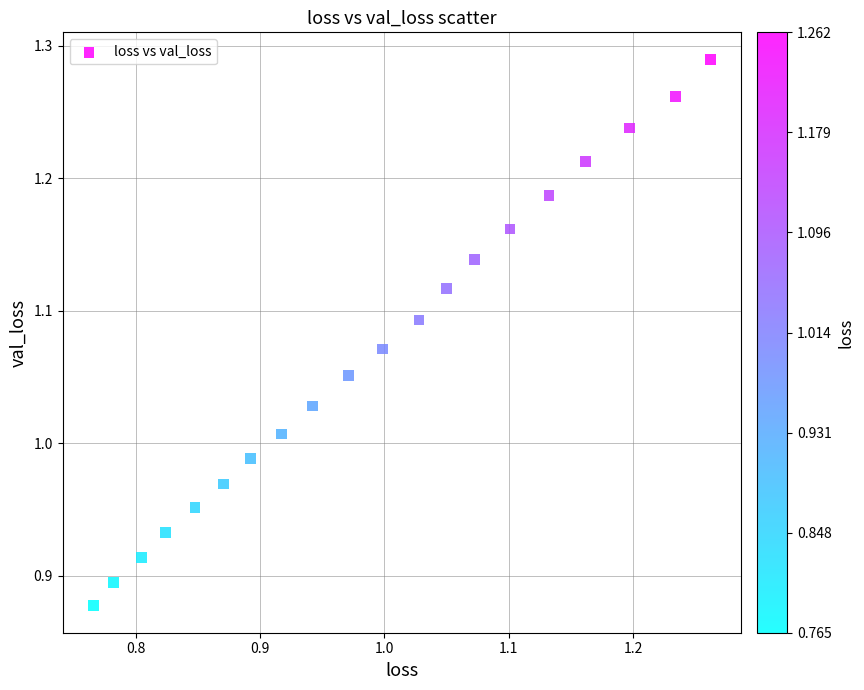

What is the range of X values (max minus min)?

0.5